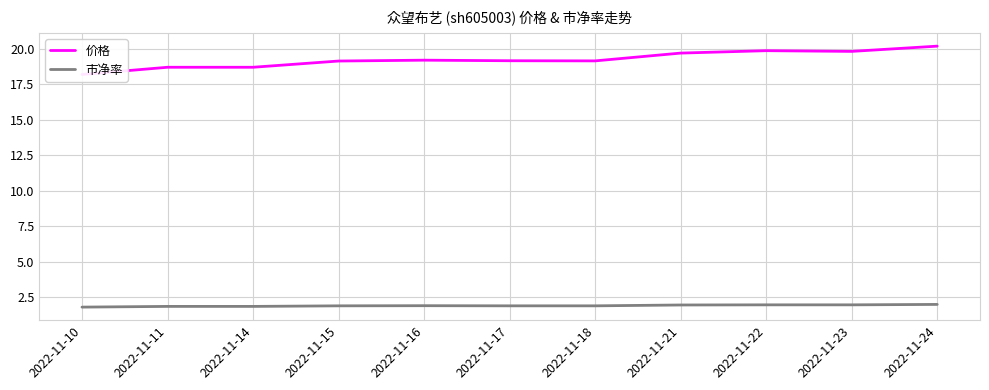

Rank the series at 2022-11-11 from highest to lowest value.

价格, 市净率